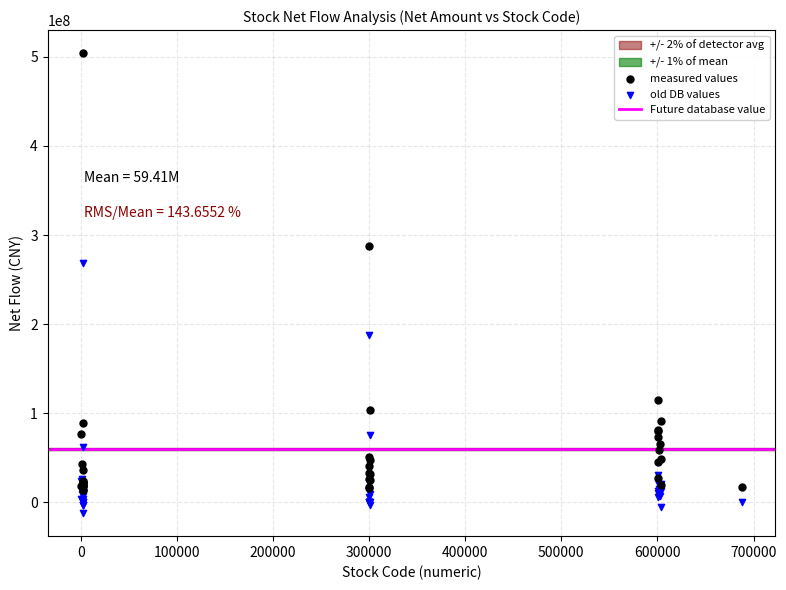

Which series reaches the maximum Y coordinate?

measured values